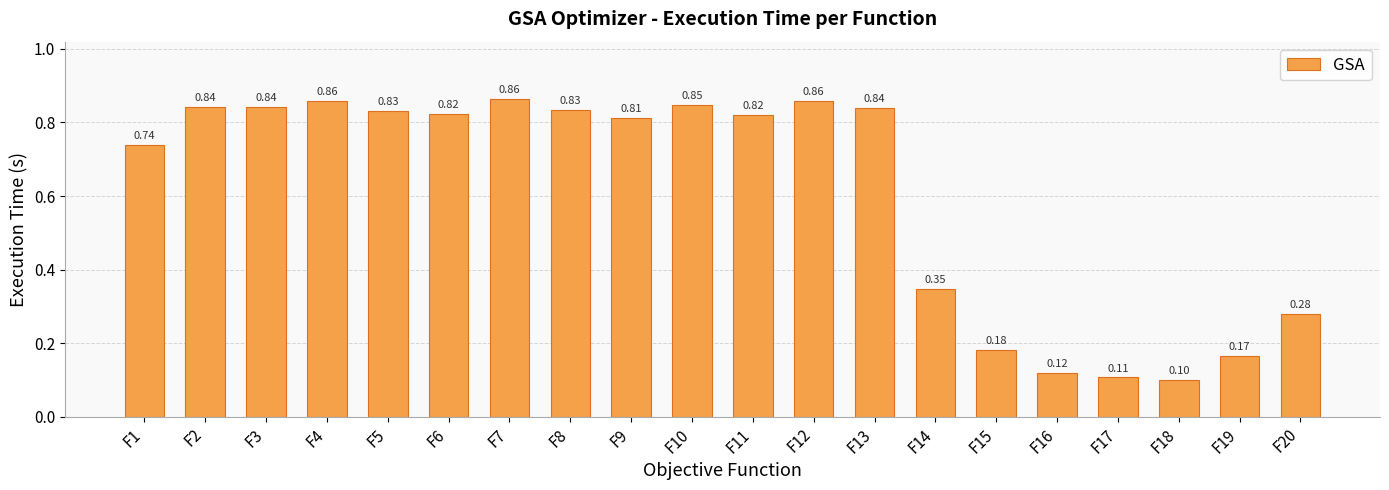

What is the change in value from F2 to F14?

-0.5